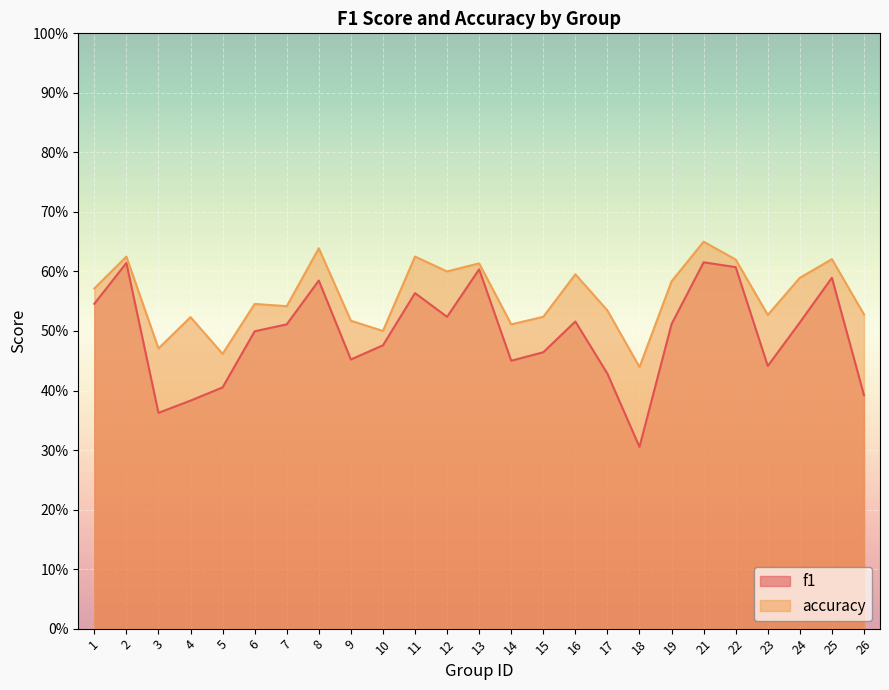

What is the total value across all series at 5?

0.9